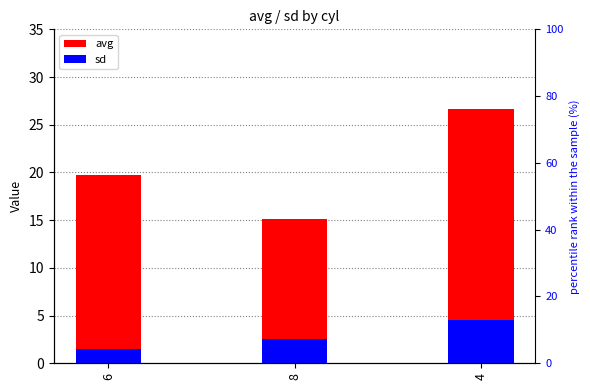

Count the sd values in the range 1 to 4.

2